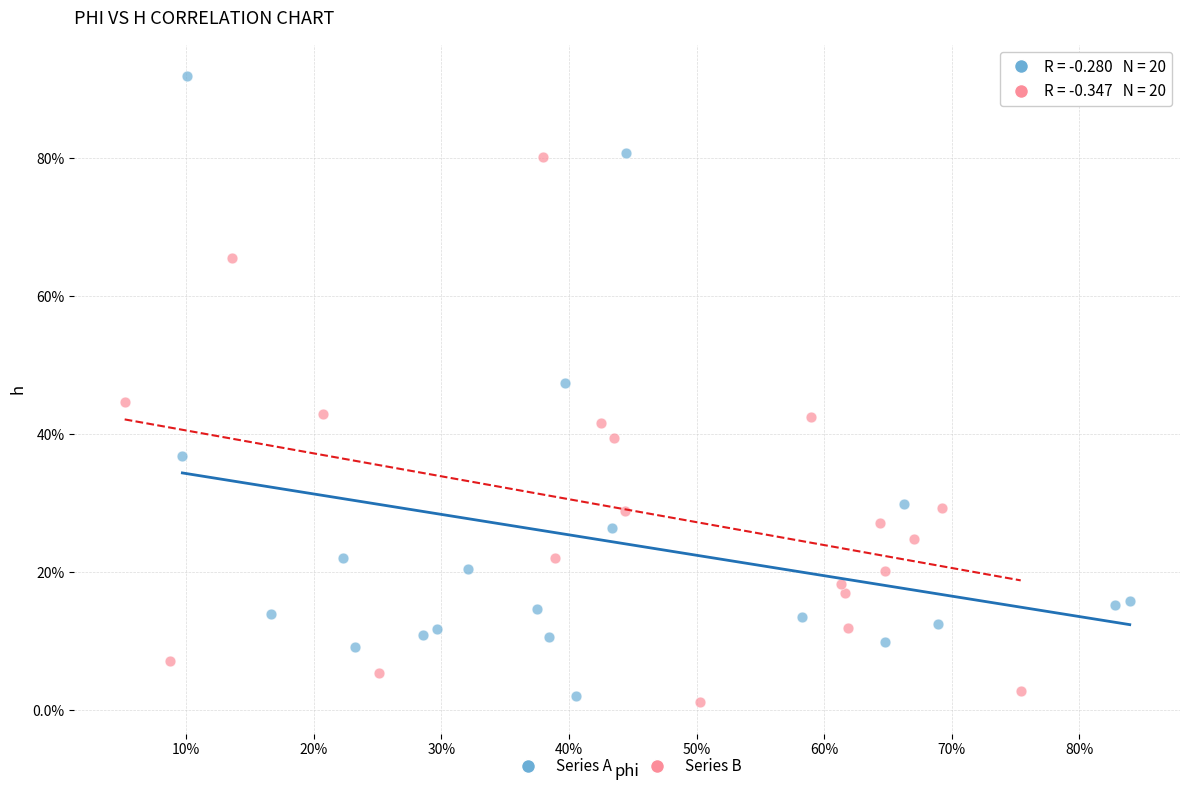

Which series reaches the minimum Y coordinate?

Series B